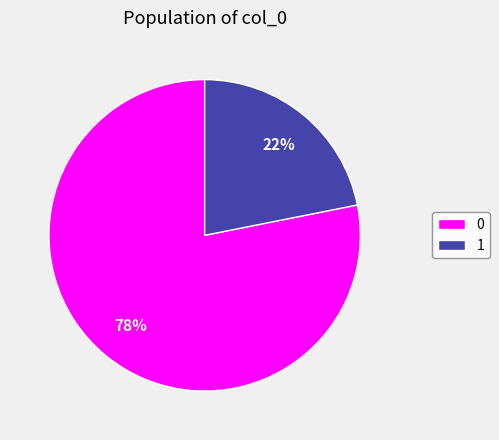

True or false: 0 accounts for 63% of the total.

False